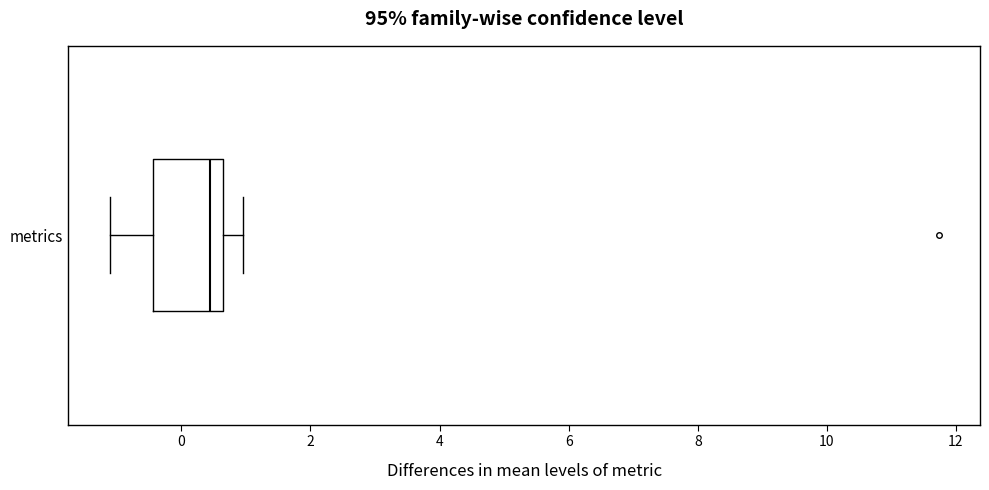

Transcribe this box plot: give where the median line is, the range the box spans, and where the two whiskers end, as read against the x-axis. The values are not printed on the chart, so give them approximately, as read against the axis.

median 0.4, box -0.4 to 0.6, whiskers -1.2 to 1.0